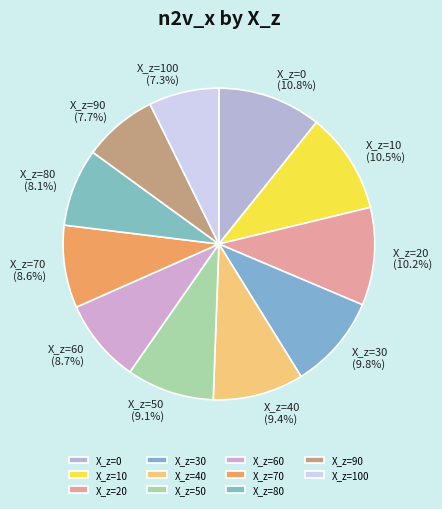

Combined, what portion of the pie is X_z=90 and X_z=40?

17.1%